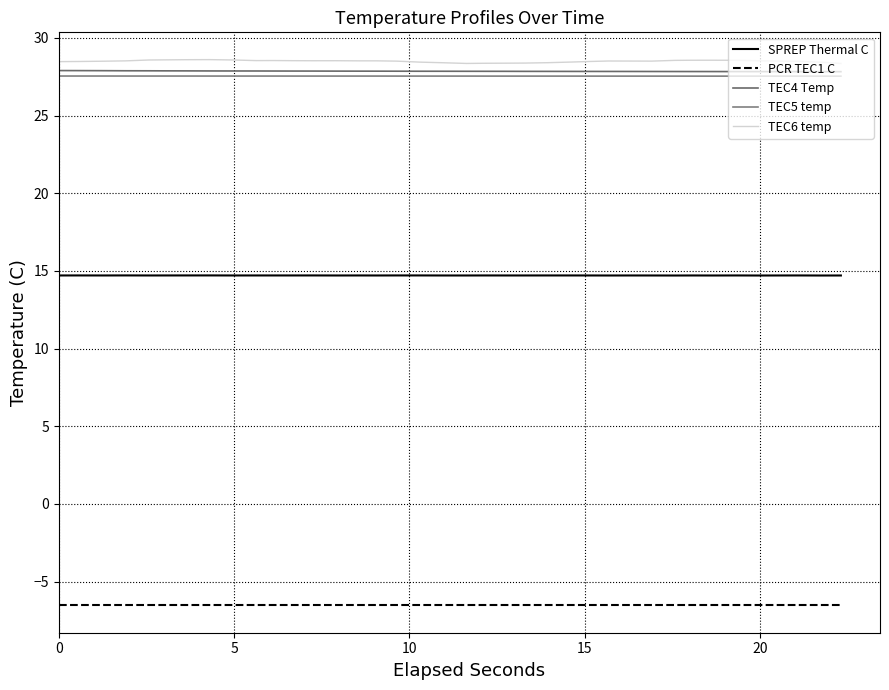

What is the highest value of the SPREP Thermal C series?

14.7